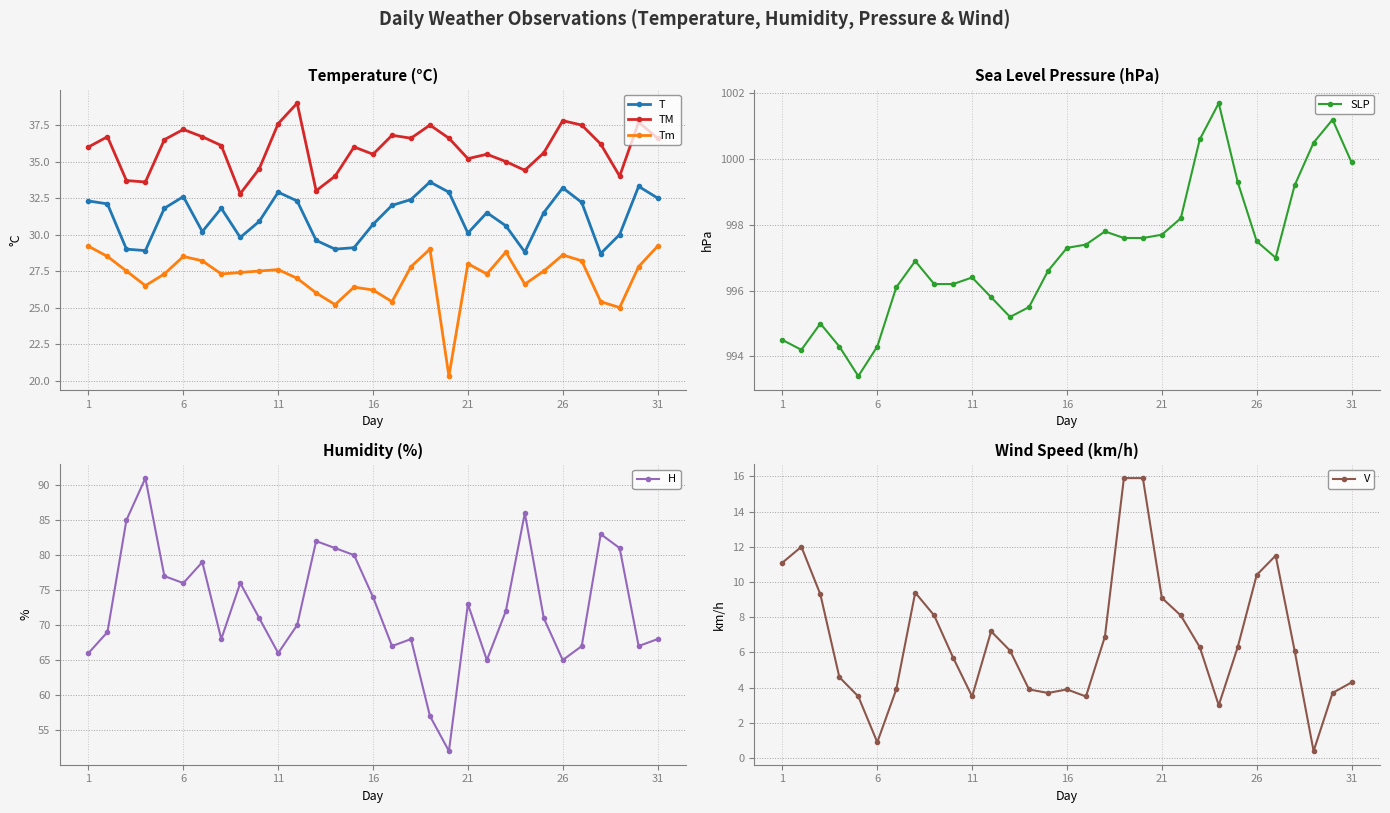

What are all the series names shown in the legend?

T, TM, Tm, SLP, H, V